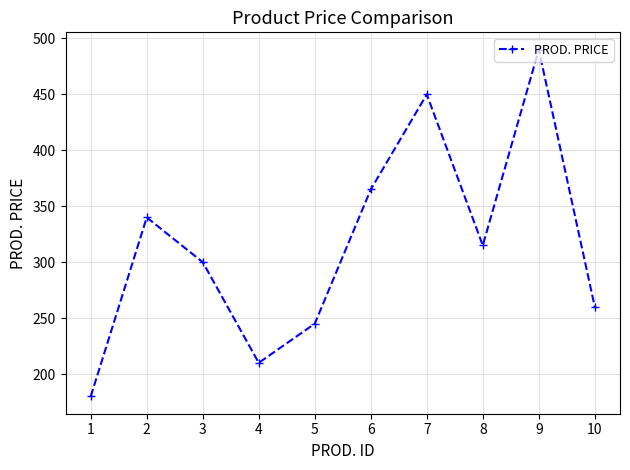

What is the change in value from 4 to 10?

+50